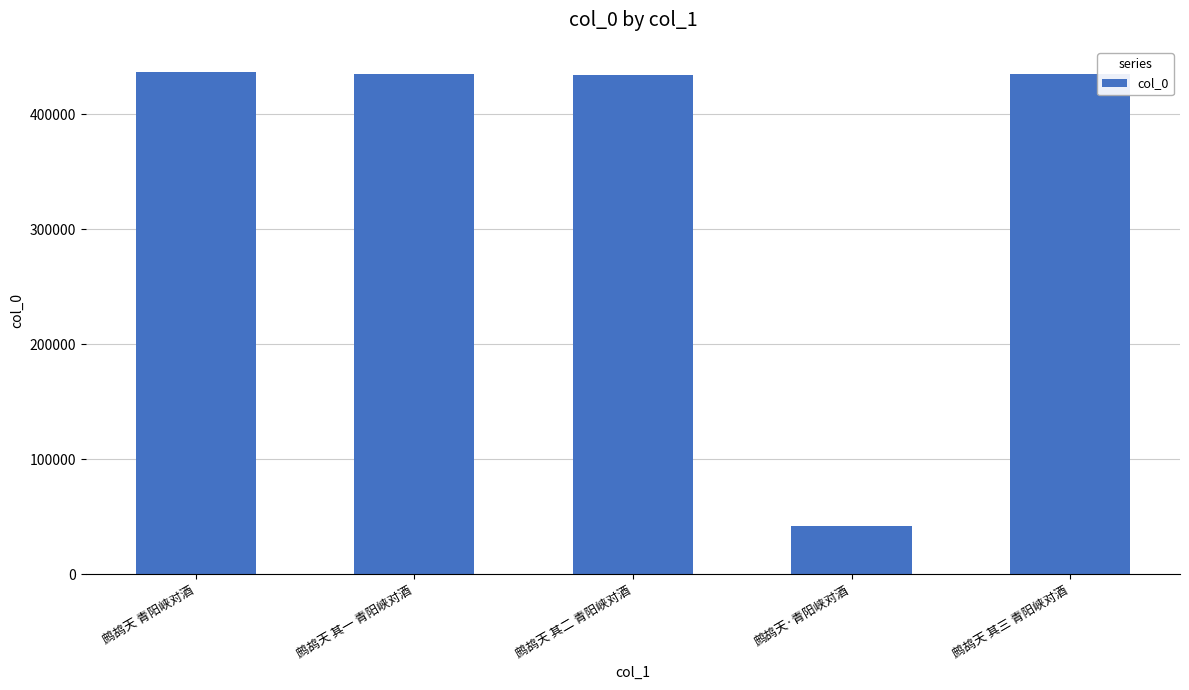

What is the label of the 3rd bar from the left?

鹧鸪天 其二 青阳峡对酒